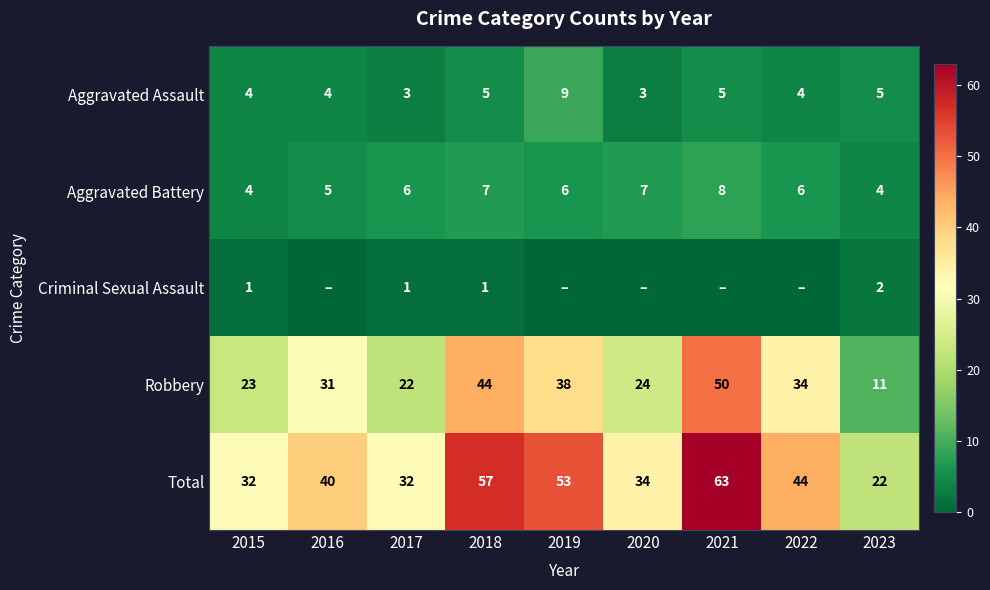

What value does the Aggravated Battery series have at 2020?

7